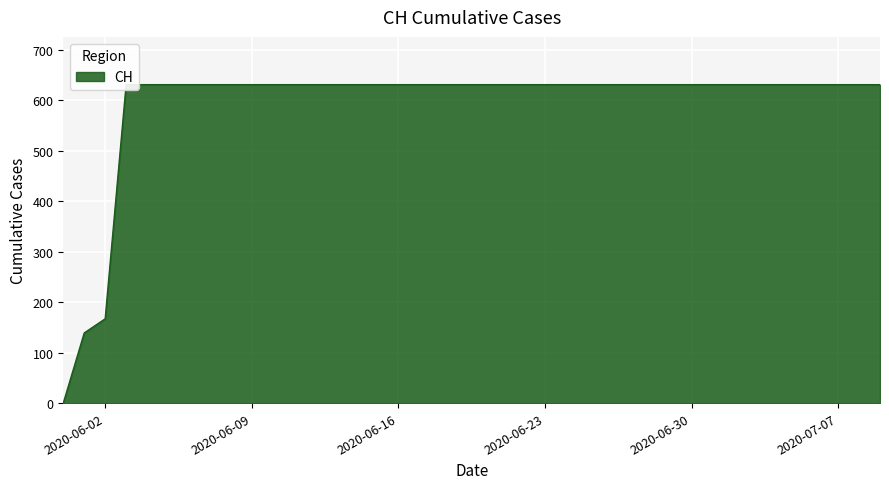

Rank the categories by value from highest to lowest.

2020-06-03, 2020-06-04, 2020-06-05, 2020-06-06, 2020-06-07, 2020-06-08, 2020-06-09, 2020-06-10, 2020-06-11, 2020-06-12, 2020-06-13, 2020-06-14, 2020-06-15, 2020-06-16, 2020-06-17, 2020-06-18, 2020-06-19, 2020-06-20, 2020-06-21, 2020-06-22, 2020-06-23, 2020-06-24, 2020-06-25, 2020-06-26, 2020-06-27, 2020-06-28, 2020-06-29, 2020-06-30, 2020-07-01, 2020-07-02, 2020-07-03, 2020-07-04, 2020-07-05, 2020-07-06, 2020-07-07, 2020-07-08, 2020-07-09, 2020-06-02, 2020-06-01, 2020-05-31